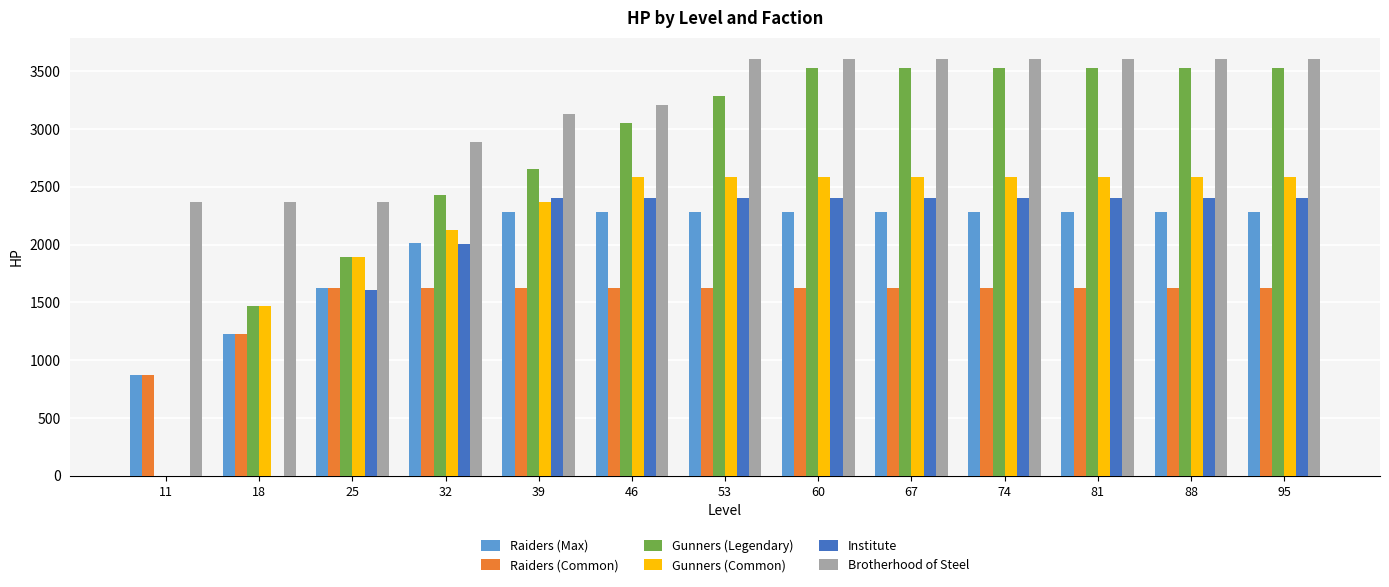

Count the number of categories in the chart.

13